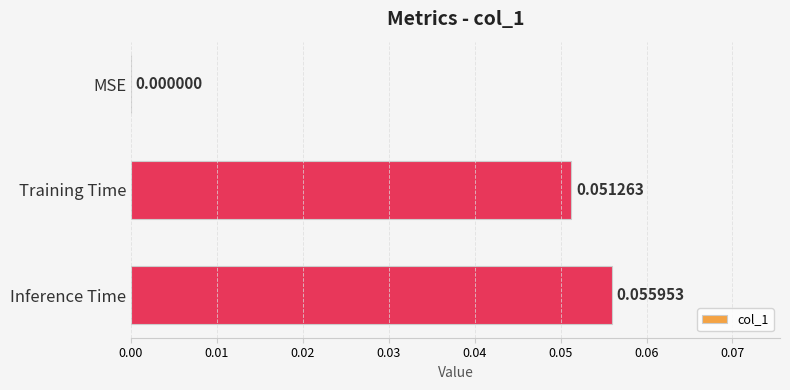

Where is the data nearest to the value 0?

MSE